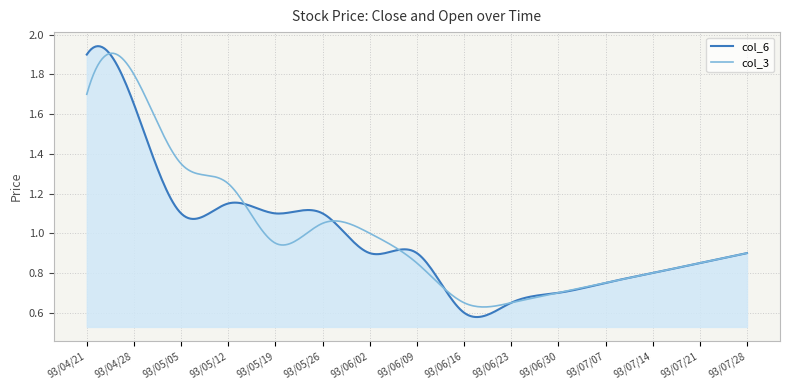

Is this an area chart (filled region under the line)?

Yes